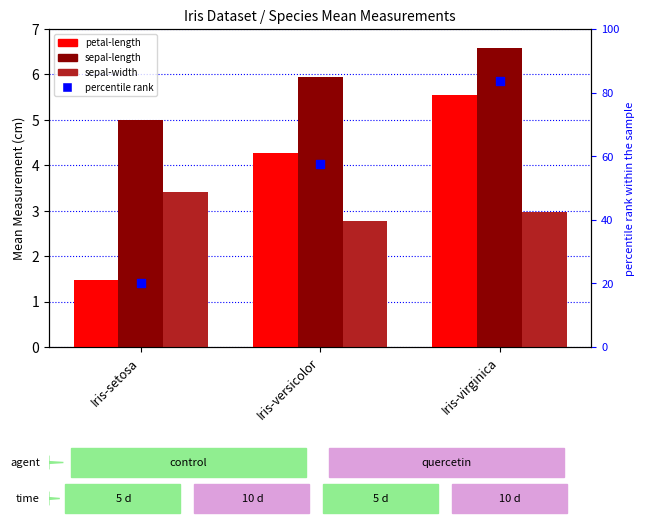

What is the total value across all series at Iris-versicolor?

70.4